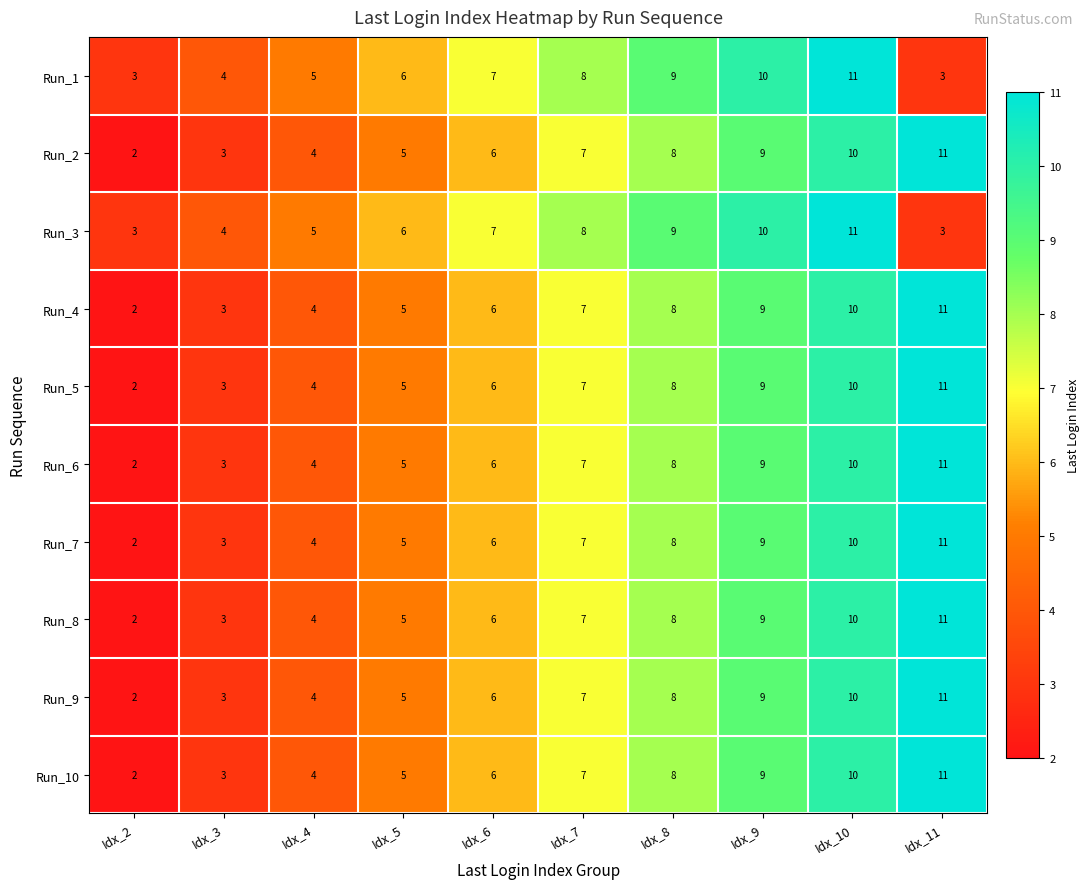

What is the total value across all series at Idx_11?

94